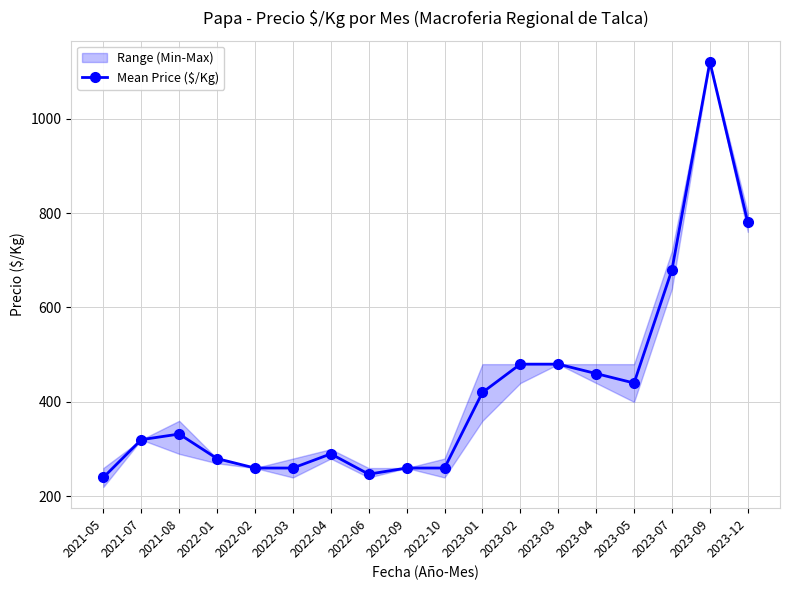

How many lines are shown in the chart?

1